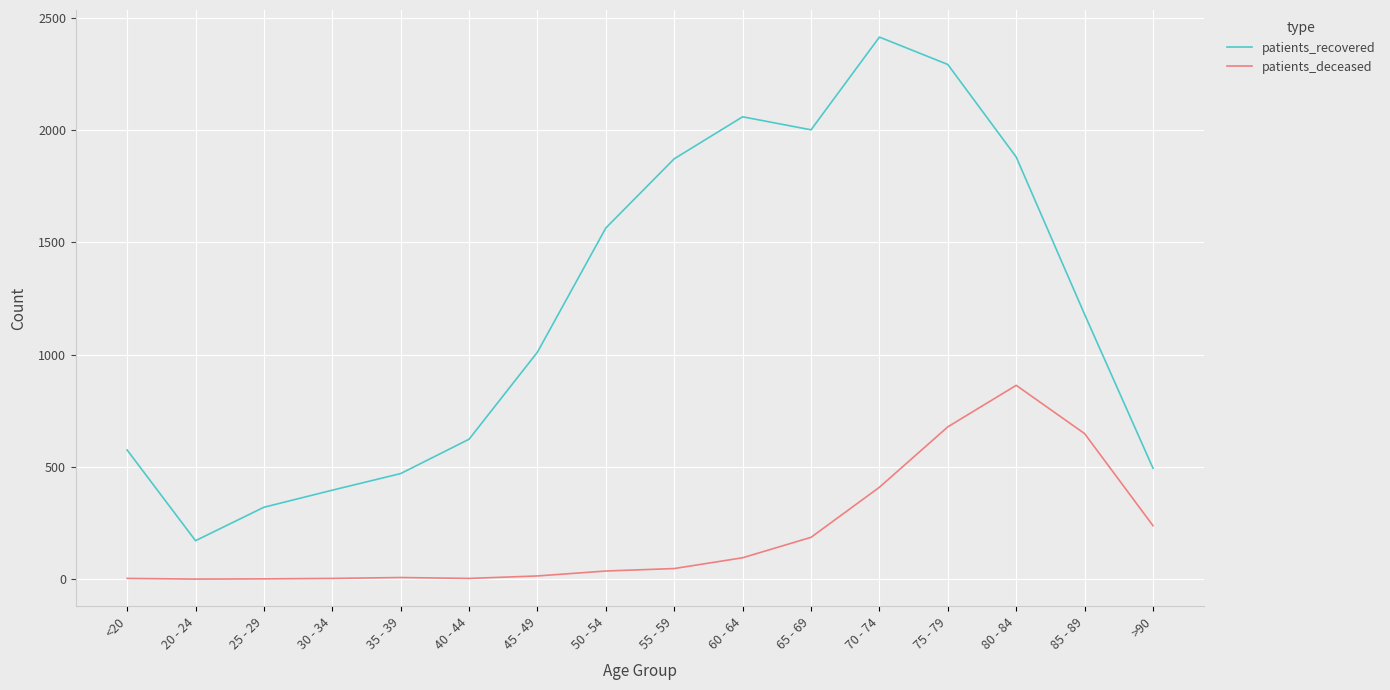

At which category does patients_recovered reach its first local valley?

20 - 24